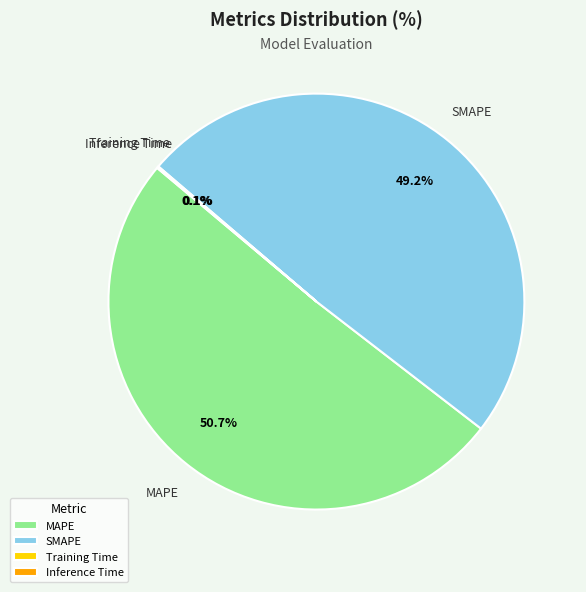

Combined, do MAPE and SMAPE account for over 50%?

Yes